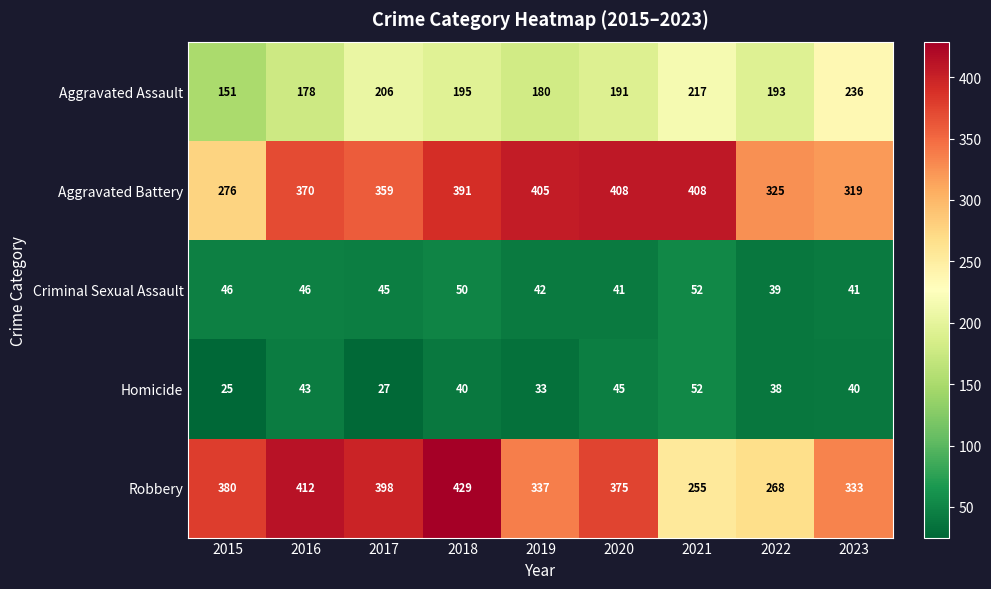

At how many categories does at least one series exceed 391?

6